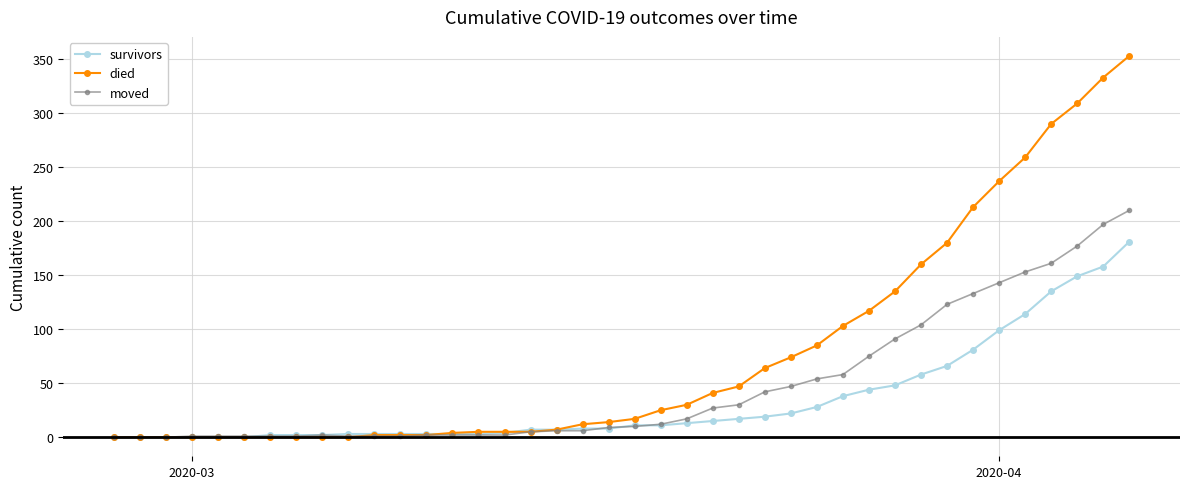

What is the difference between the maximum and second lowest values in the died series?

353